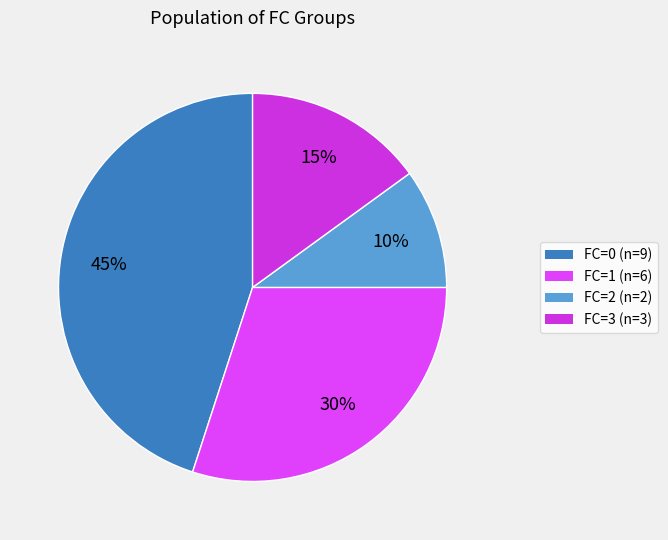

Rank the categories by value from highest to lowest.

0, 1, 3, 2